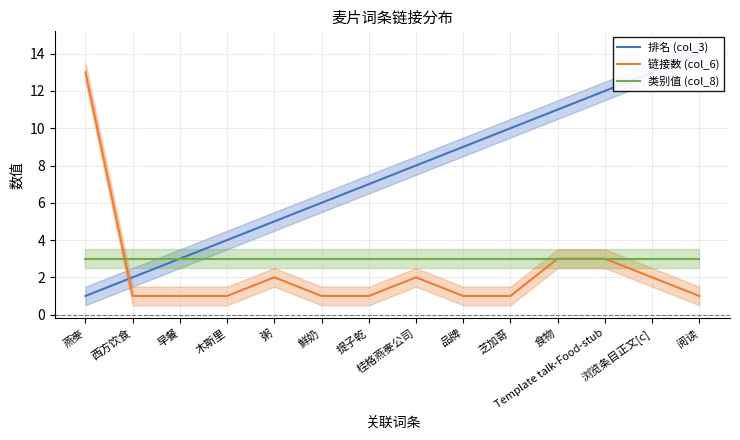

What is the difference between the second highest and second lowest values in the 排名 (col_3) series?

11